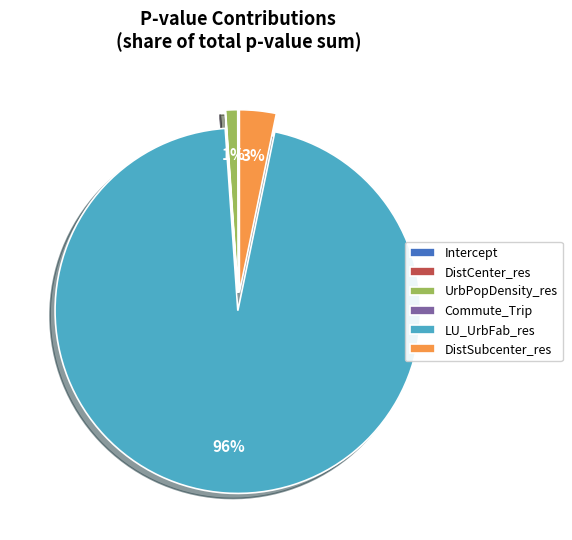

To the nearest percent, what portion does UrbPopDensity_res represent?

1%